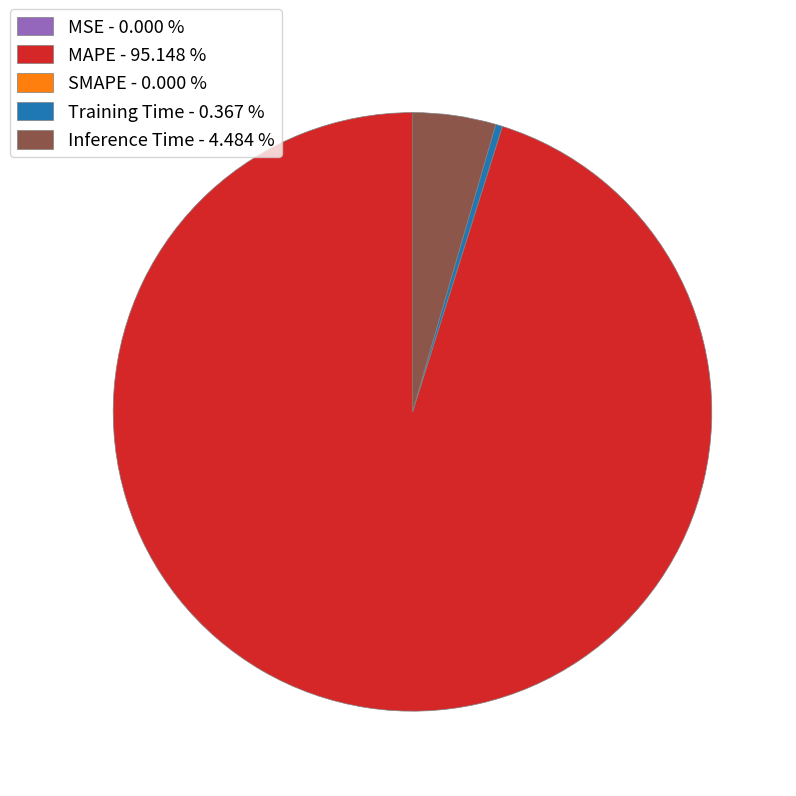

Between MAPE - 95.148 % and Training Time - 0.367 %, which is larger?

MAPE - 95.148 %